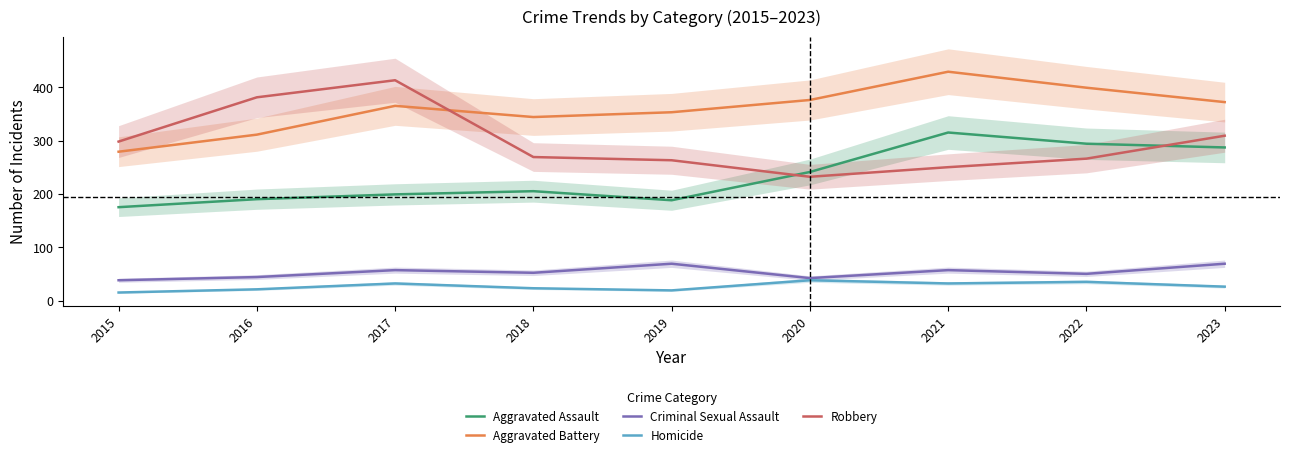

How many categories are shown in the chart?

9